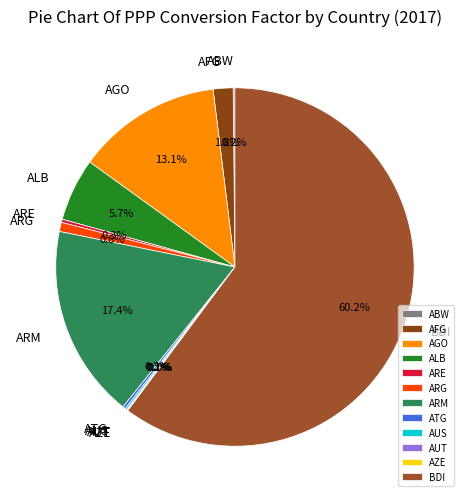

What percentage is the ALB slice, to the nearest percent?

6%